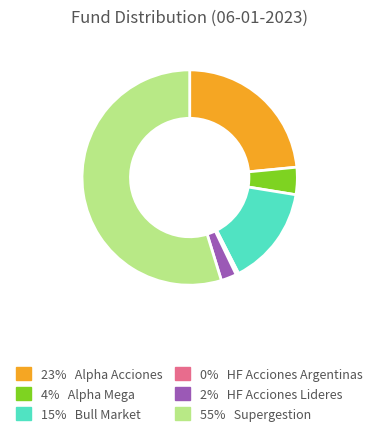

Does any single category account for the majority?

Yes